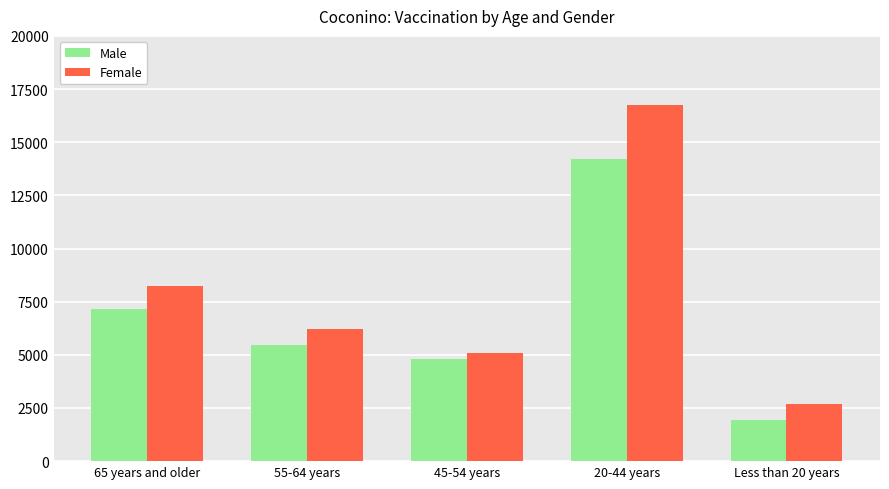

Is the value of Male at 65 years and older greater than the value of Female at 65 years and older?

No